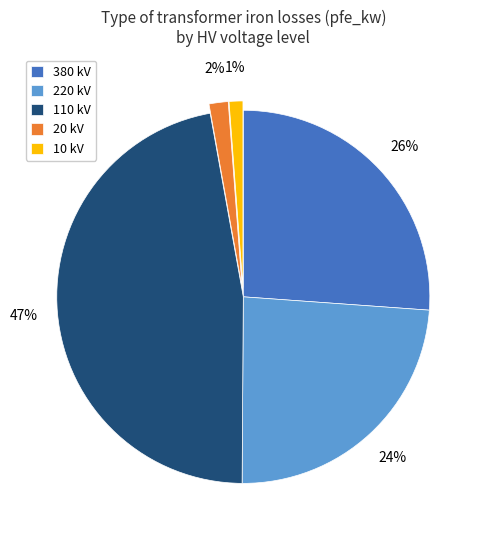

Is the sum of 220 kV and 10 kV greater than half?

No